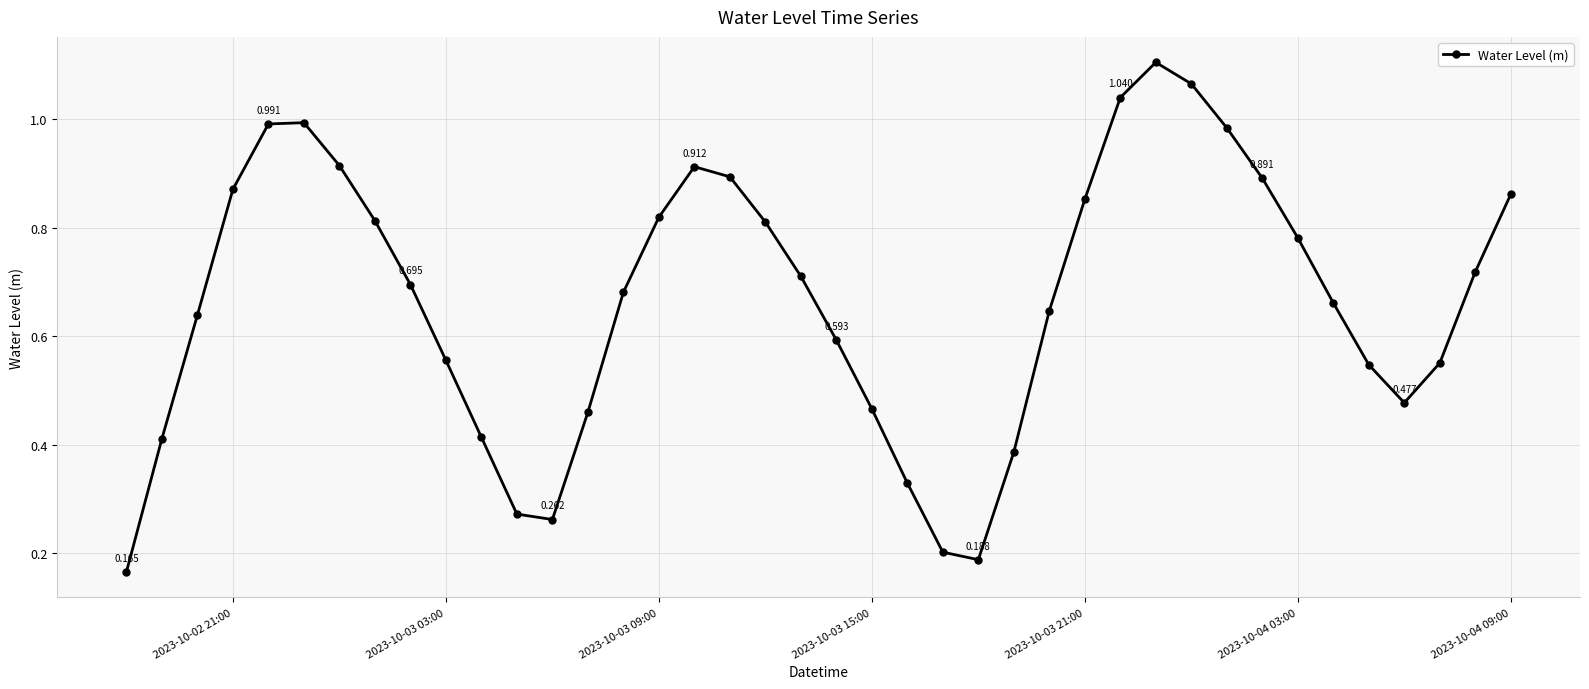

True or false: there are more than 1 points higher than both neighbors.

True